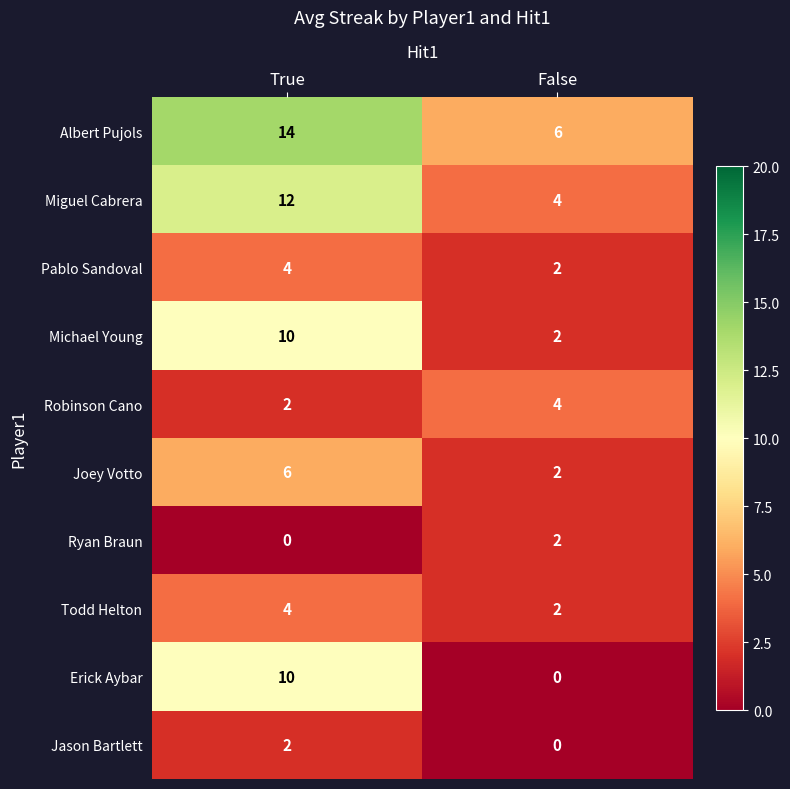

At how many categories does at least one series exceed 10?

1